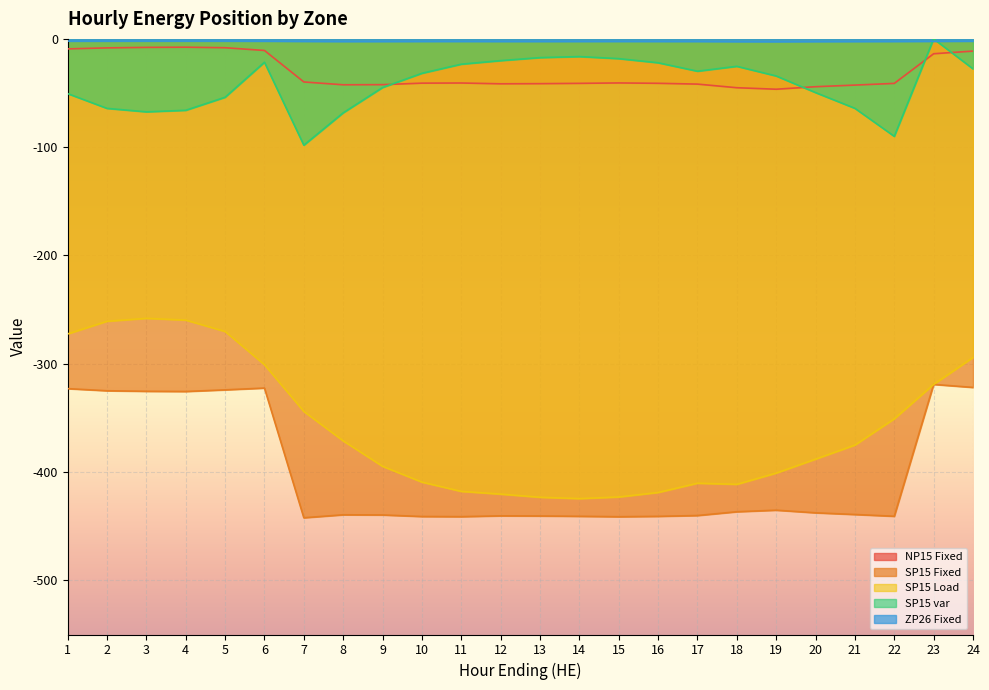

Reading right to left, extract all data points from this chart.

NP15 Fixed: -11.3	-13.7	-41.1	-42.7	-44.1	-46.5	-45.1	-41.8	-41.0	-40.7	-41.1	-41.3	-41.5	-40.7	-40.9	-42.2	-42.4	-39.8	-10.7	-8.2	-7.7	-7.8	-8.3	-9.2
SP15 Fixed: -321.8	-319.1	-440.8	-439.2	-437.6	-435.2	-436.6	-440.1	-440.9	-441.2	-440.8	-440.6	-440.4	-441.2	-441.0	-439.6	-439.5	-442.2	-322.4	-324.1	-325.6	-325.4	-324.9	-323.0
SP15 Load: -294.2	-319.1	-350.8	-375.1	-388.0	-400.9	-411.3	-410.3	-418.9	-423.0	-424.5	-423.3	-420.4	-417.8	-409.3	-394.7	-371.2	-344.0	-300.9	-270.2	-259.7	-258.1	-260.7	-272.4
SP15 var: -27.7	0.0	-90.0	-64.1	-49.6	-34.2	-25.3	-29.8	-22.0	-18.2	-16.3	-17.3	-20.1	-23.4	-31.8	-44.9	-68.3	-98.2	-21.6	-53.9	-65.9	-67.4	-64.2	-50.5
ZP26 Fixed: -2.1	-2.2	-2.3	-2.3	-2.4	-2.5	-2.5	-2.3	-2.3	-2.3	-2.3	-2.3	-2.3	-2.3	-2.3	-2.3	-2.3	-2.2	-2.0	-1.9	-1.9	-1.9	-2.0	-2.0